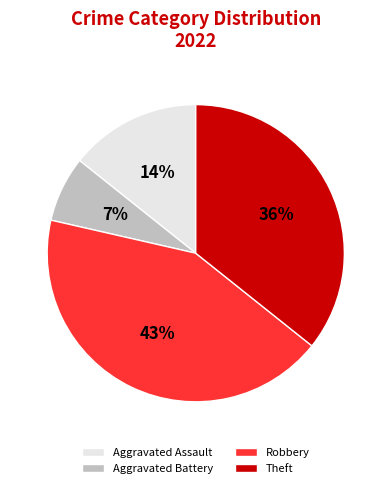

Is there any slice that represents more than half of the pie?

No